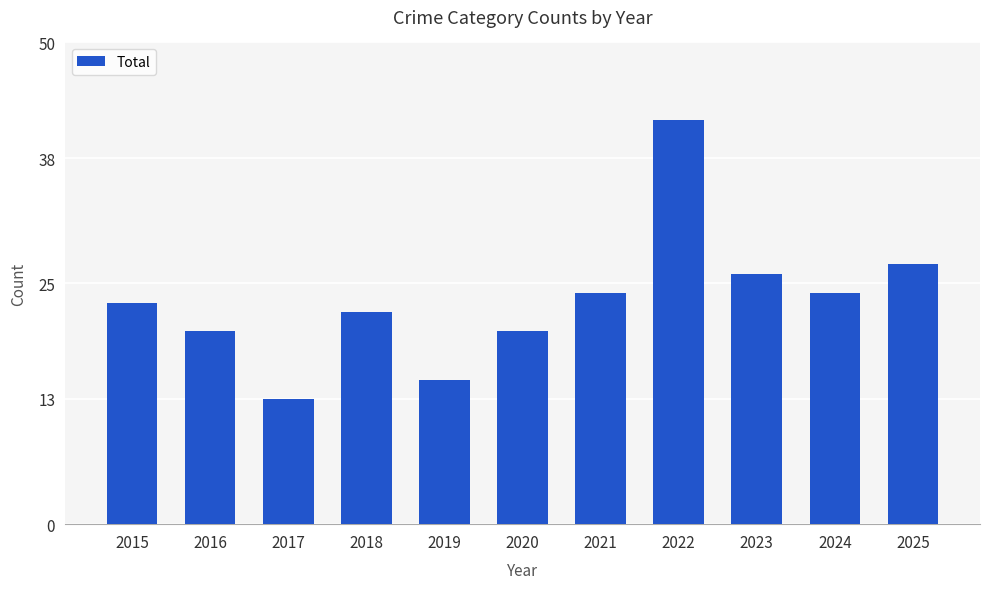

What is the change in value from 2017 to 2025?

+14